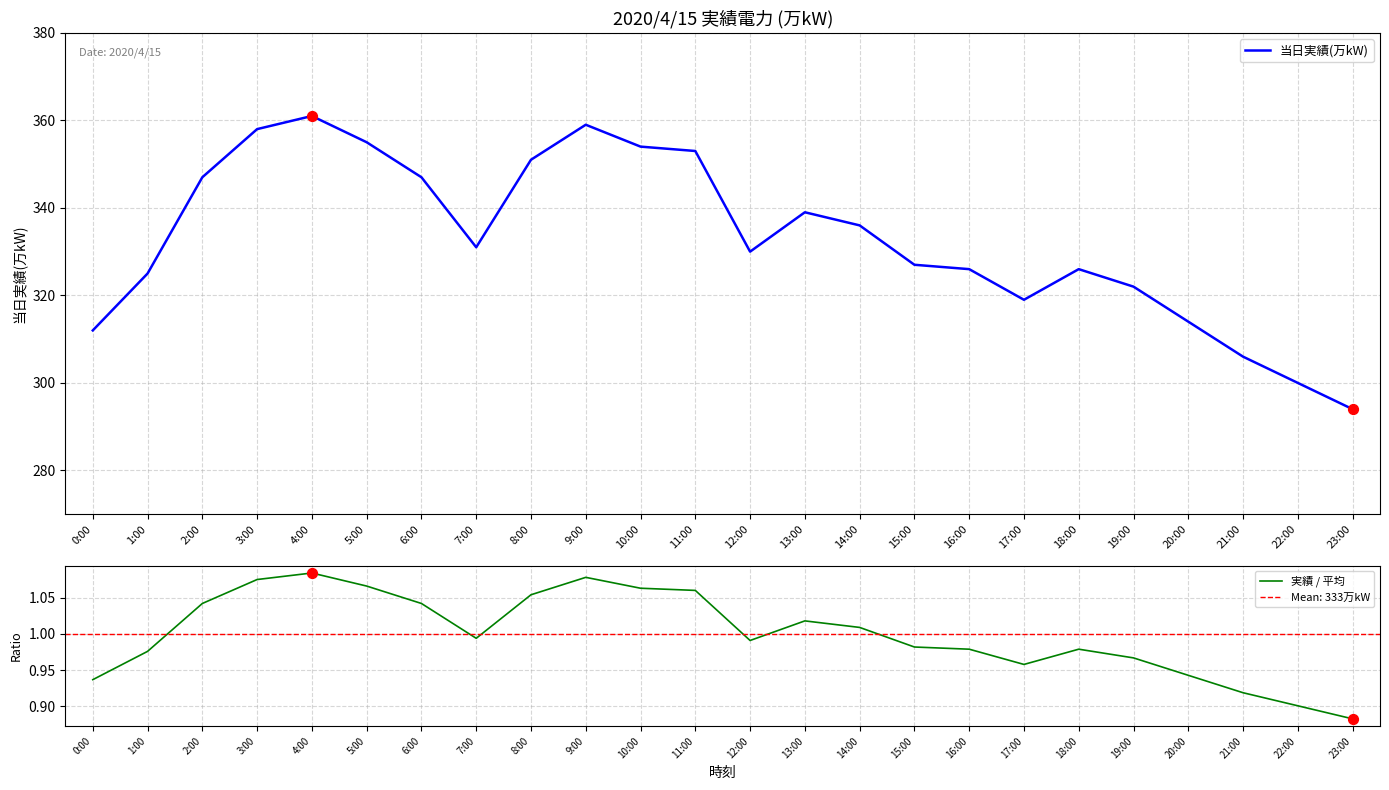

Is the value of 実績 / 平均 at 23:00 greater than the value of 当日実績(万kW) at 5:00?

No